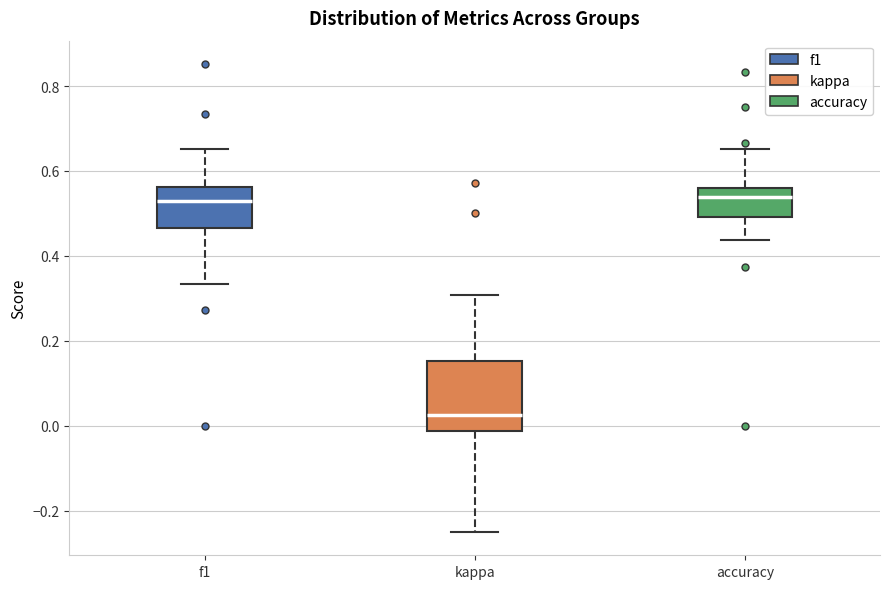

Reading left to right, read every box against the y-axis: the position of its median line, the range the box covers, and the ends of its whiskers. The values are not printed on the chart, so give them approximately, as read against the axis.

f1: median 0.54, box 0.46 to 0.56, whiskers 0.34 to 0.66
kappa: median 0.02, box -0.02 to 0.16, whiskers -0.24 to 0.30
accuracy: median 0.54, box 0.50 to 0.56, whiskers 0.44 to 0.66